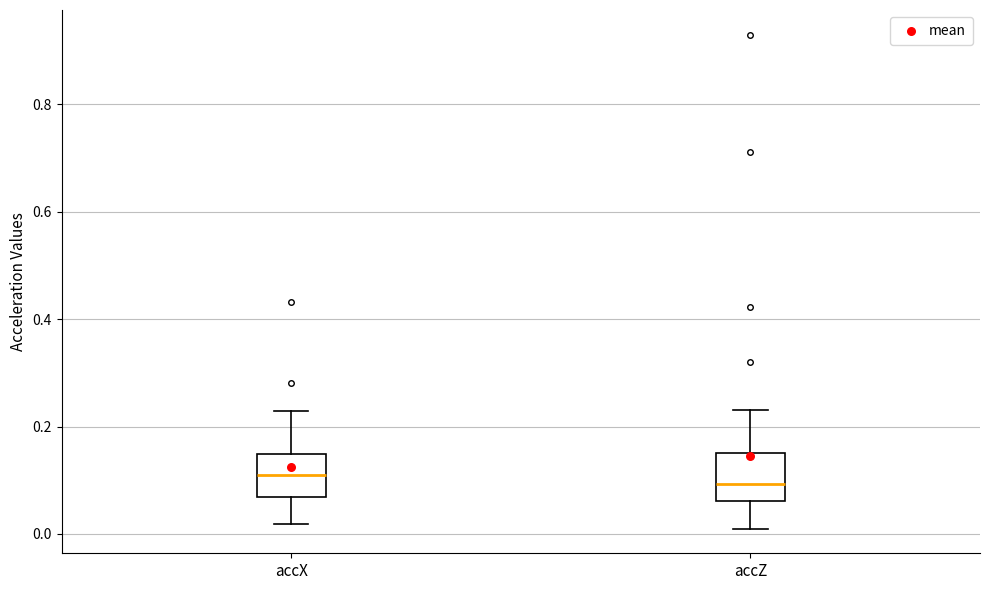

Where does the upper whisker of the box for accZ end on the y-axis? The values are not printed on the chart, so give them approximately, as read against the axis.

0.24